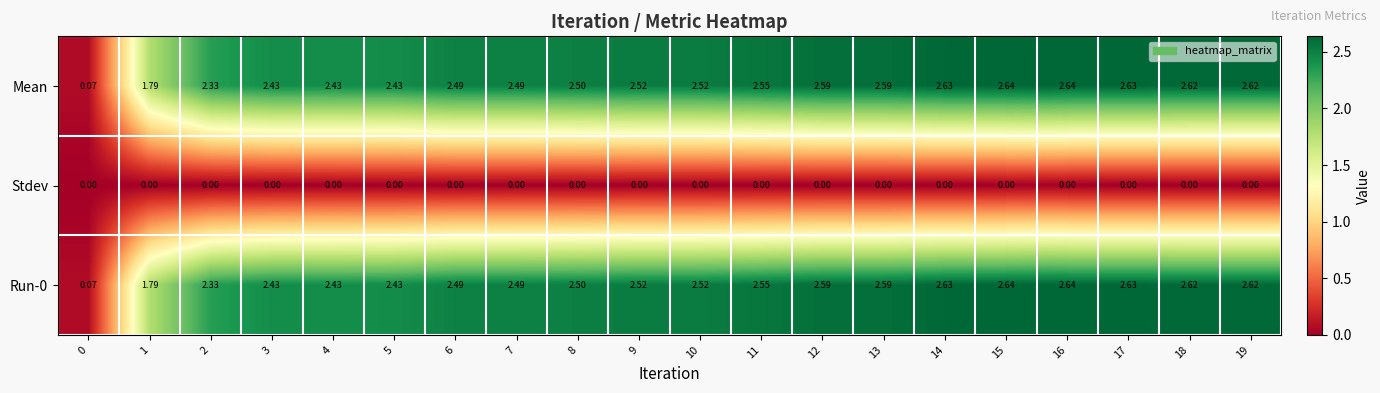

Is the value of Mean at 10 greater than the value of Run-0 at 16?

No